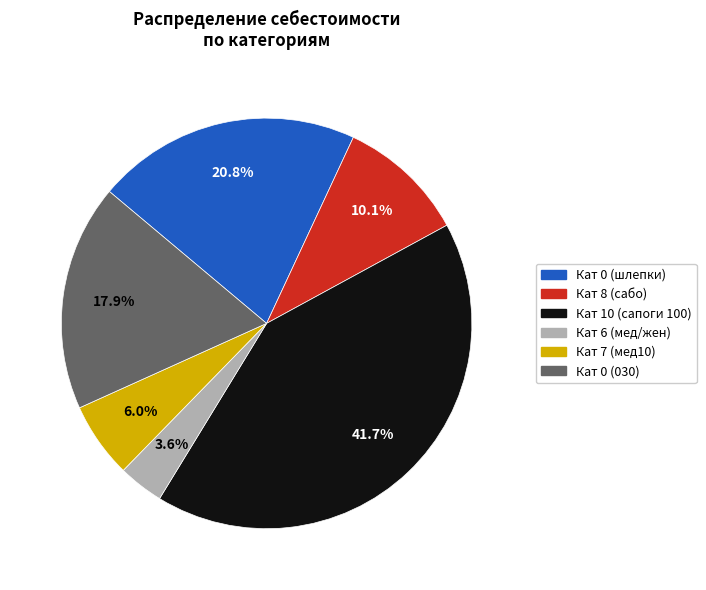

Is there a majority slice in this chart?

No